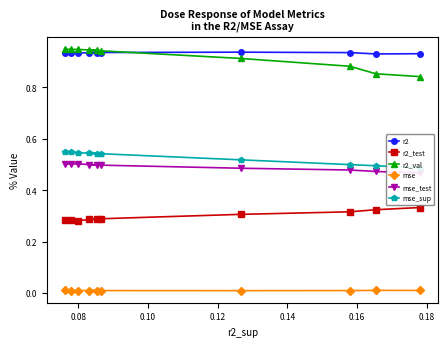

The value of mse_sup at 0.10 is 0.5. True or false?

True